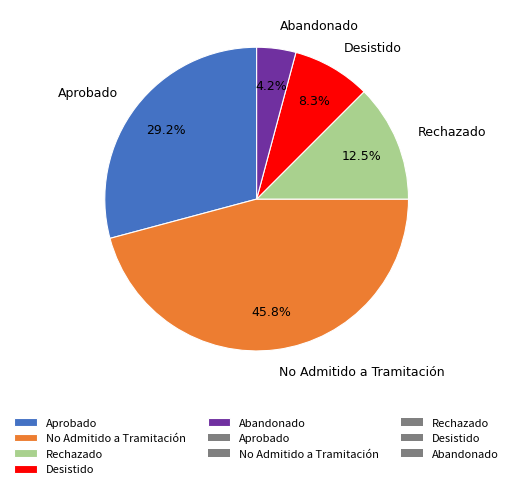

Which has a higher value, No Admitido a Tramitación or Abandonado?

No Admitido a Tramitación